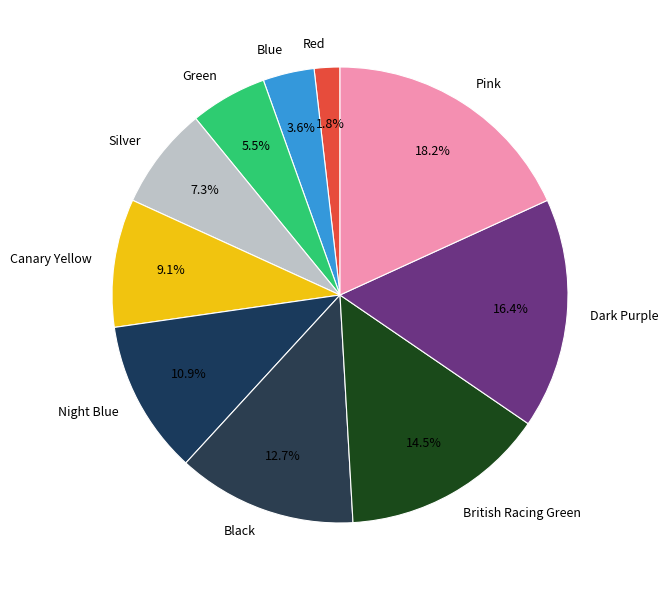

What is the total percentage of Night Blue and Red?

12.7%